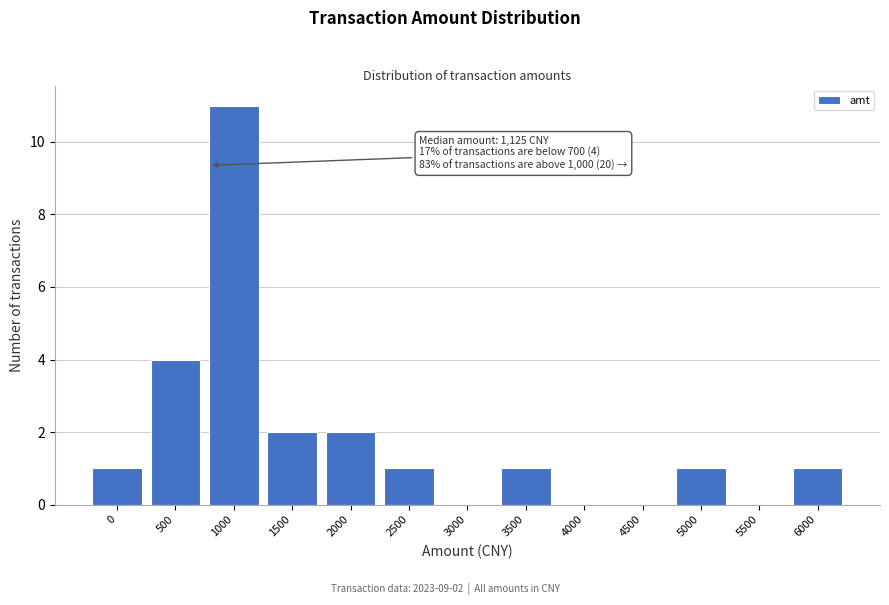

Reading right to left, list all the values displayed in this chart.

6000=1	5500=0	5000=1	4500=0	4000=0	3500=1	3000=0	2500=1	2000=2	1500=2	1000=11	500=4	0=1